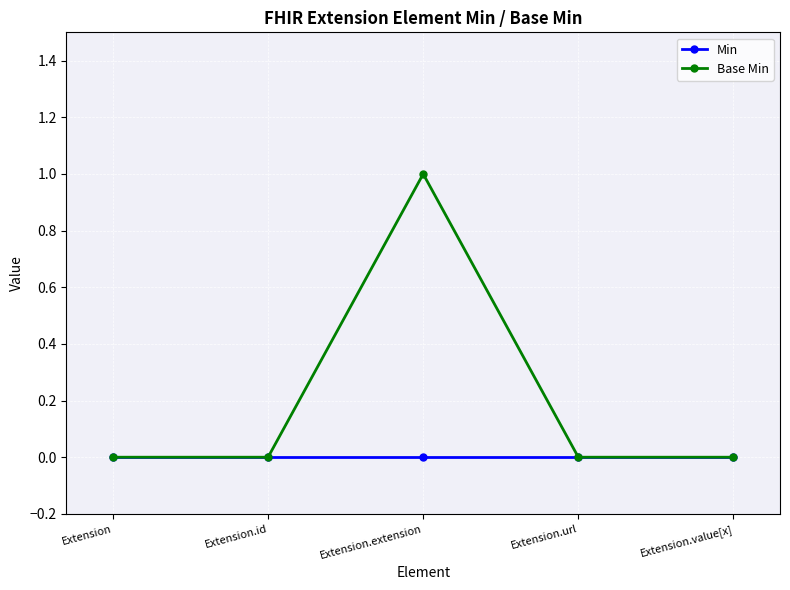

Which series has the widest spread of values?

Base Min